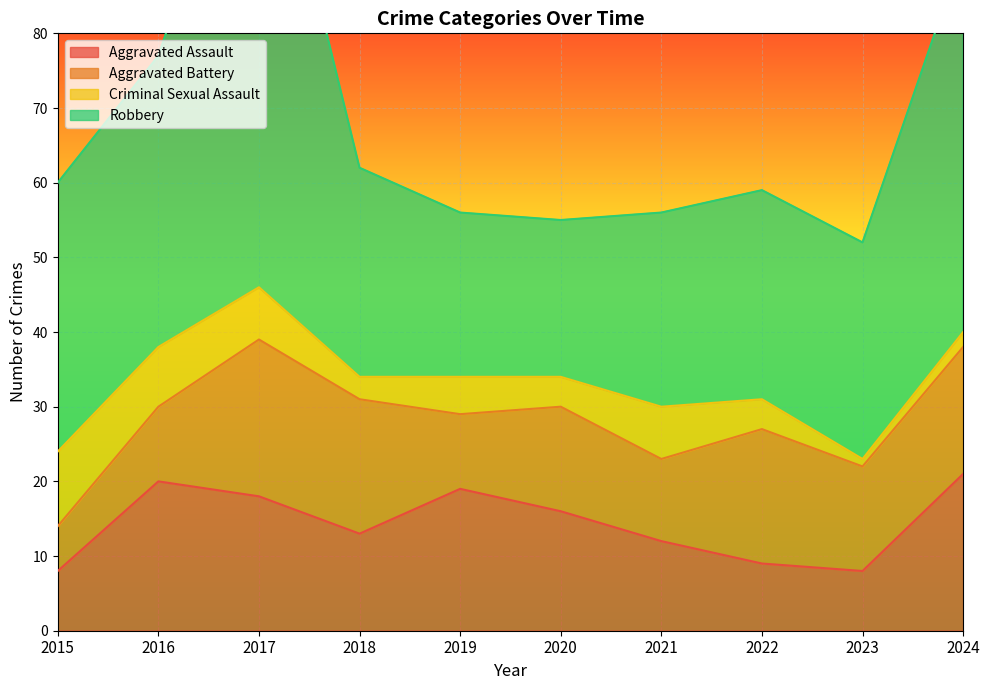

At which label does Criminal Sexual Assault reach its peak?

2015